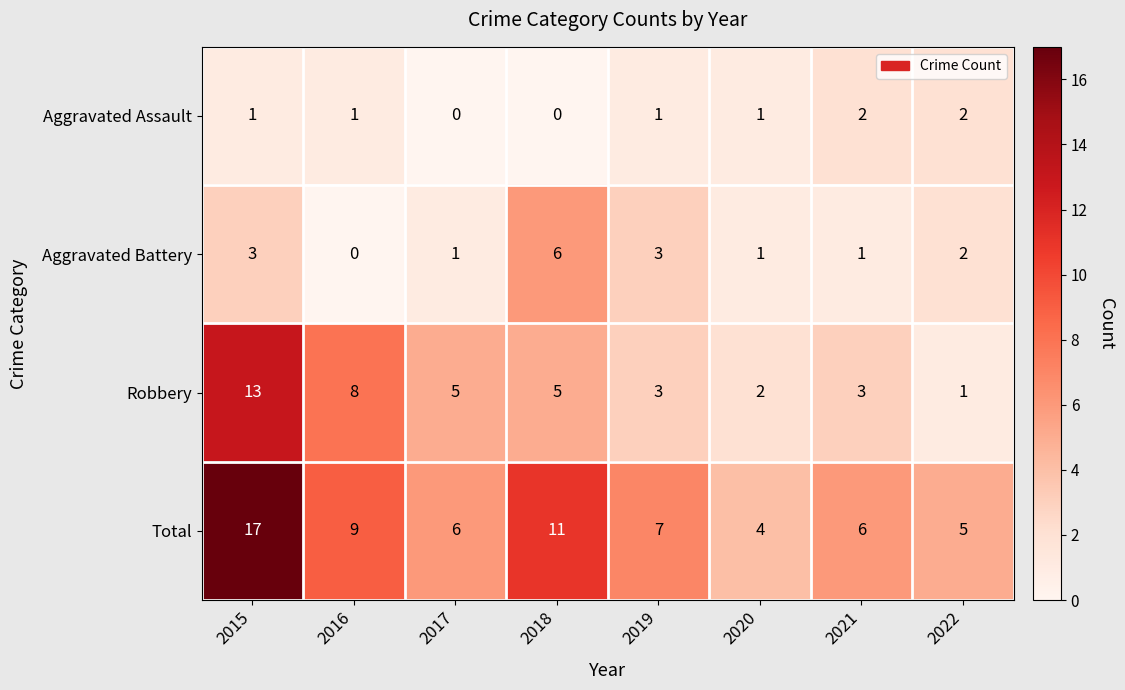

At which category is the sum across all series the highest?

2015